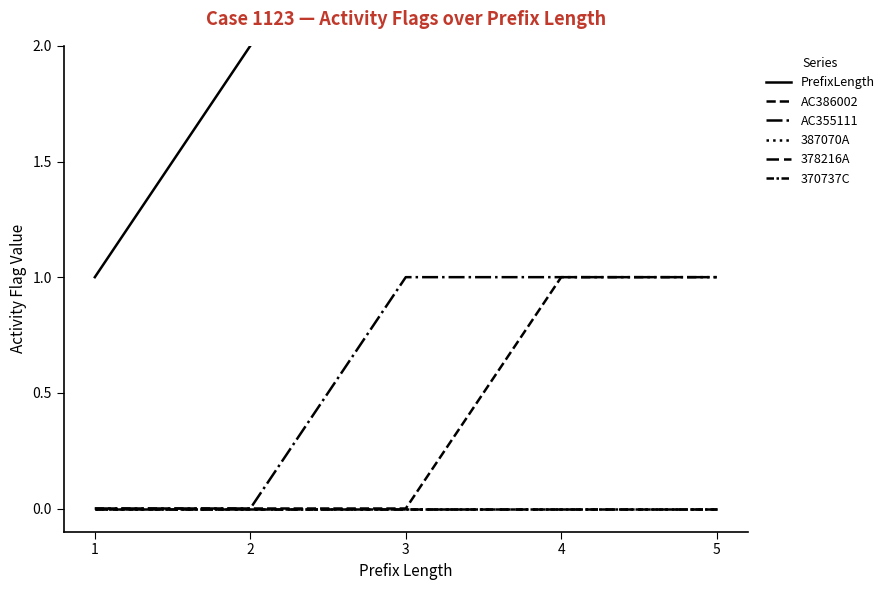

How many AC355111 values are between 0 and 1?

5